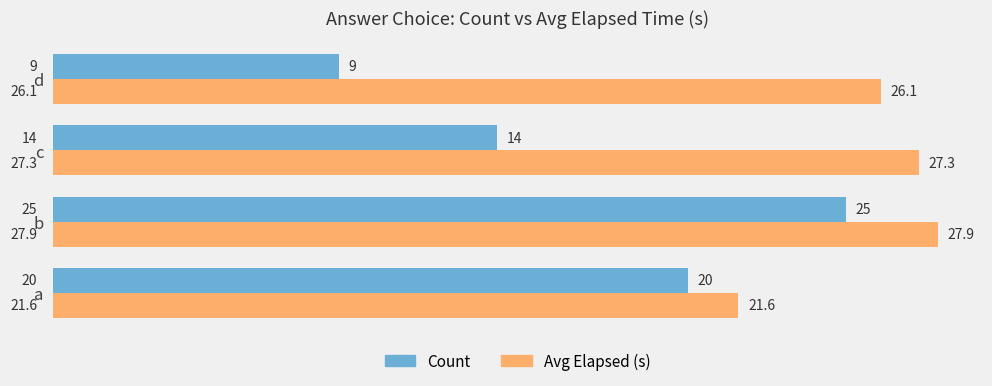

What is the difference between the second highest and second lowest values in the Count series?

6.0